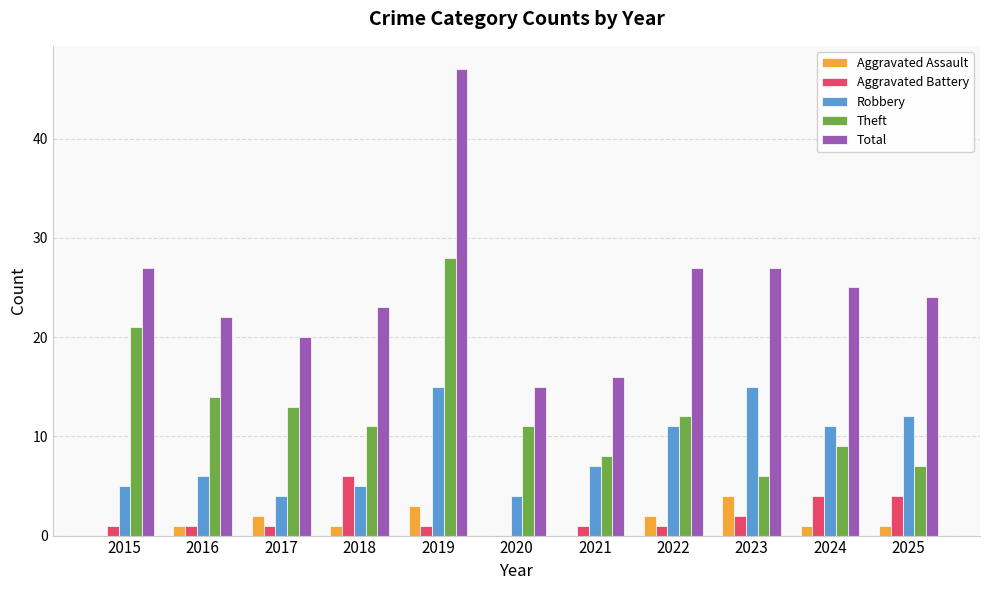

What is the total value across all series at 2025?

48